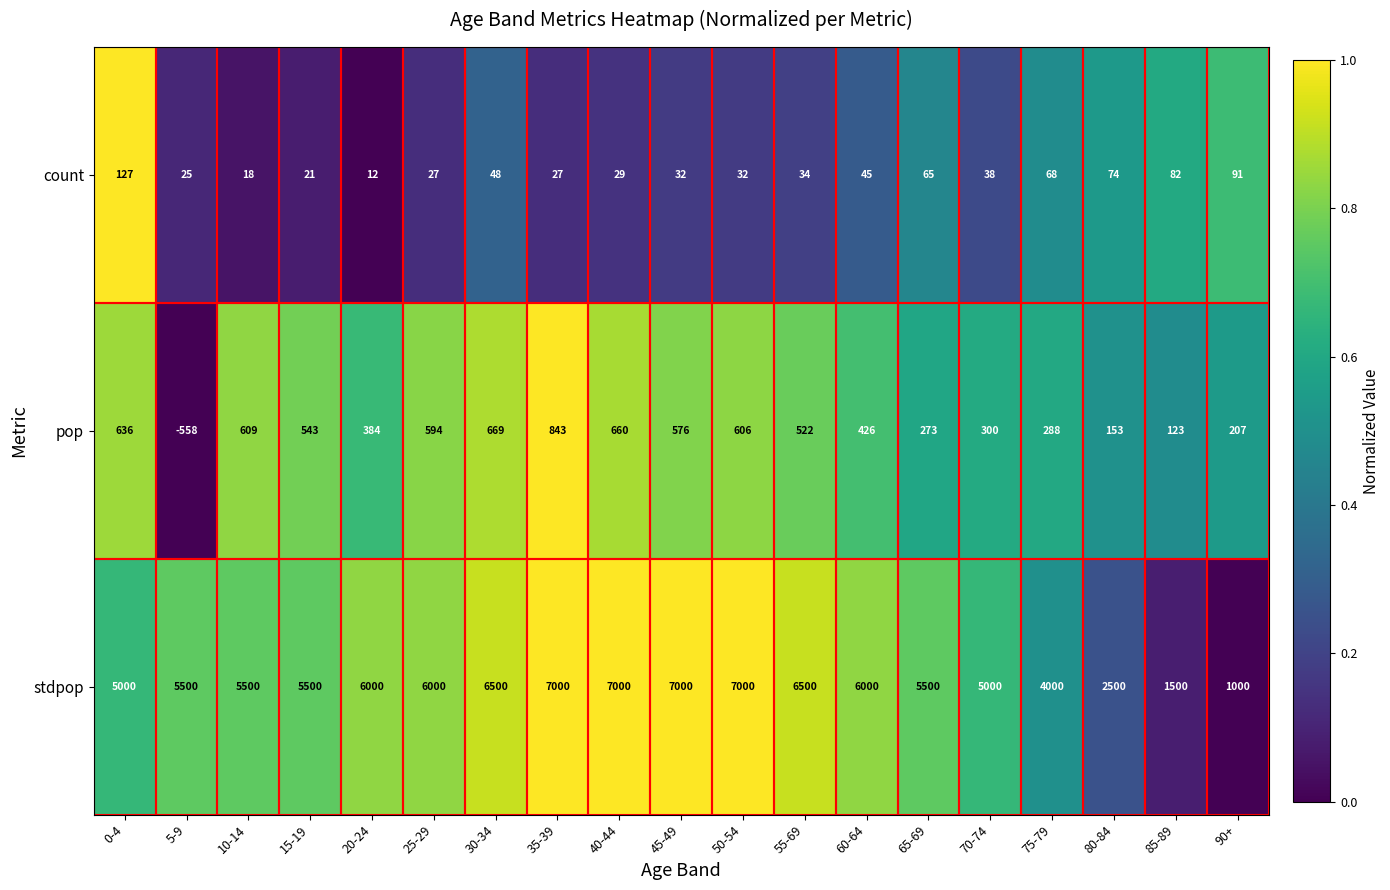

The value of count at 35-39 is 42. True or false?

False